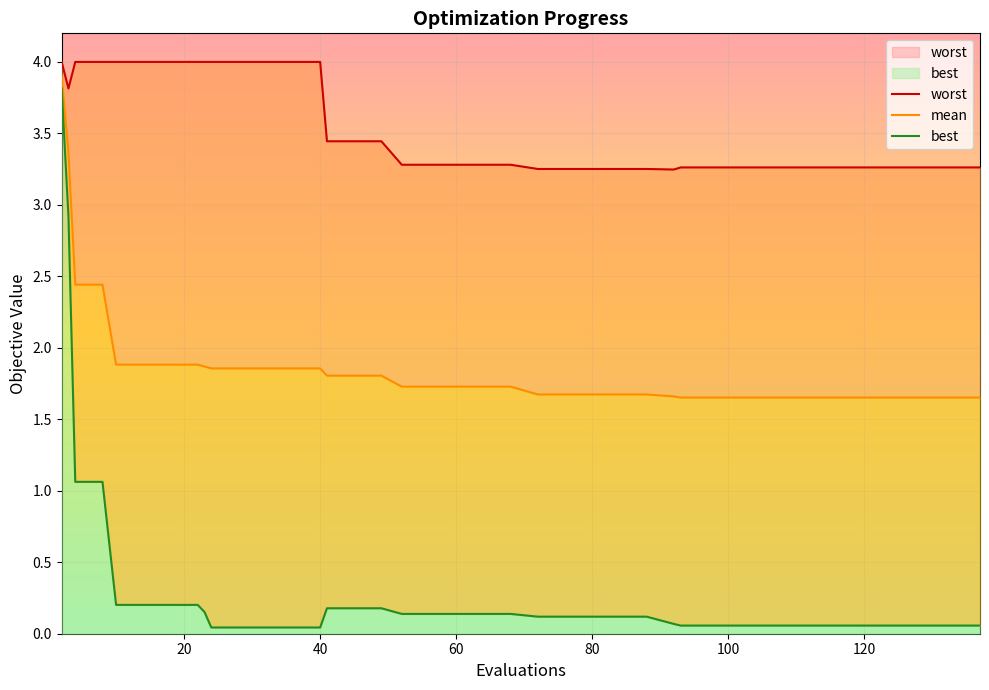

What is the difference between the second highest and second lowest values in the best series?

2.9